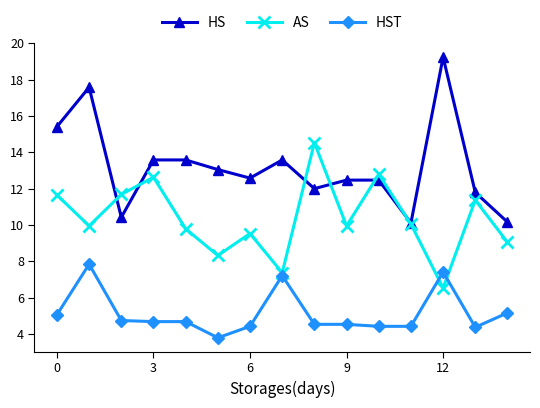

What is the value of the AS point at the 3rd from the left?

11.7